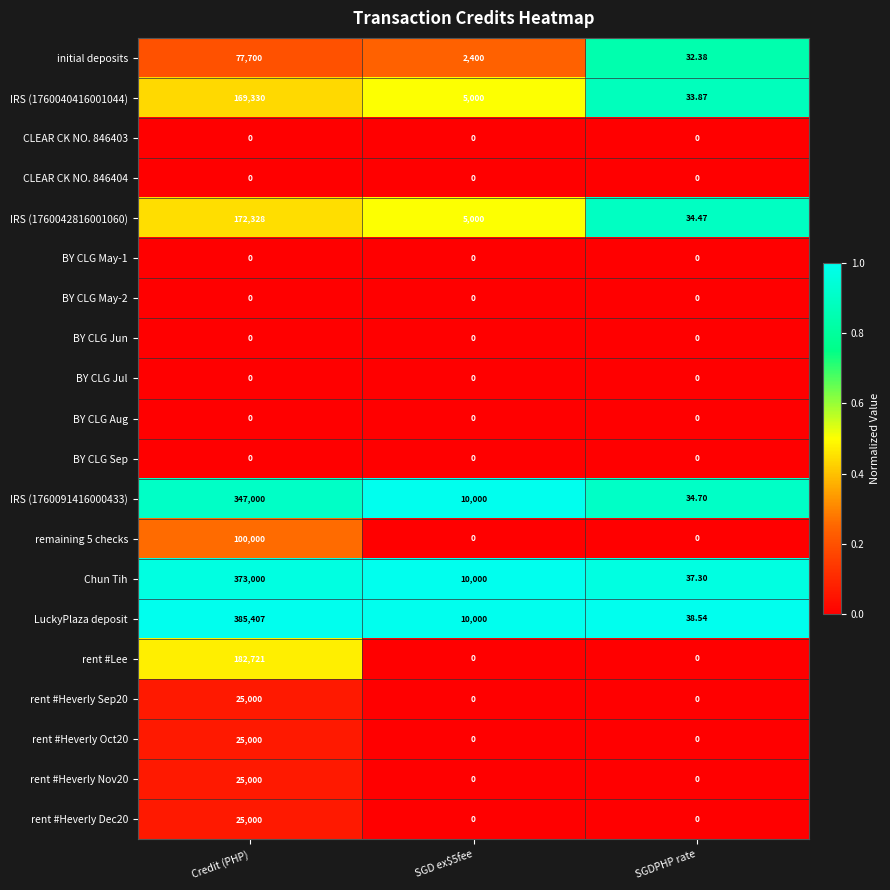

Between Credit (PHP) and SGD ex$5fee, which series saw the biggest shift?

LuckyPlaza deposit